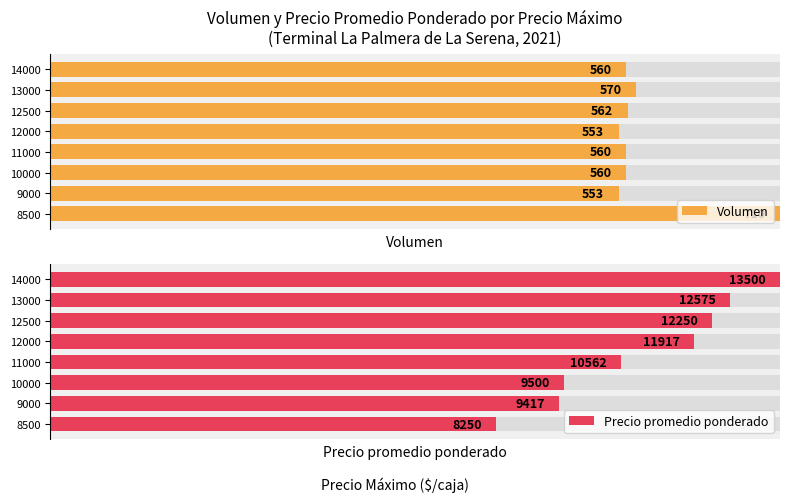

Which series has the largest range (max minus min)?

Precio promedio ponderado